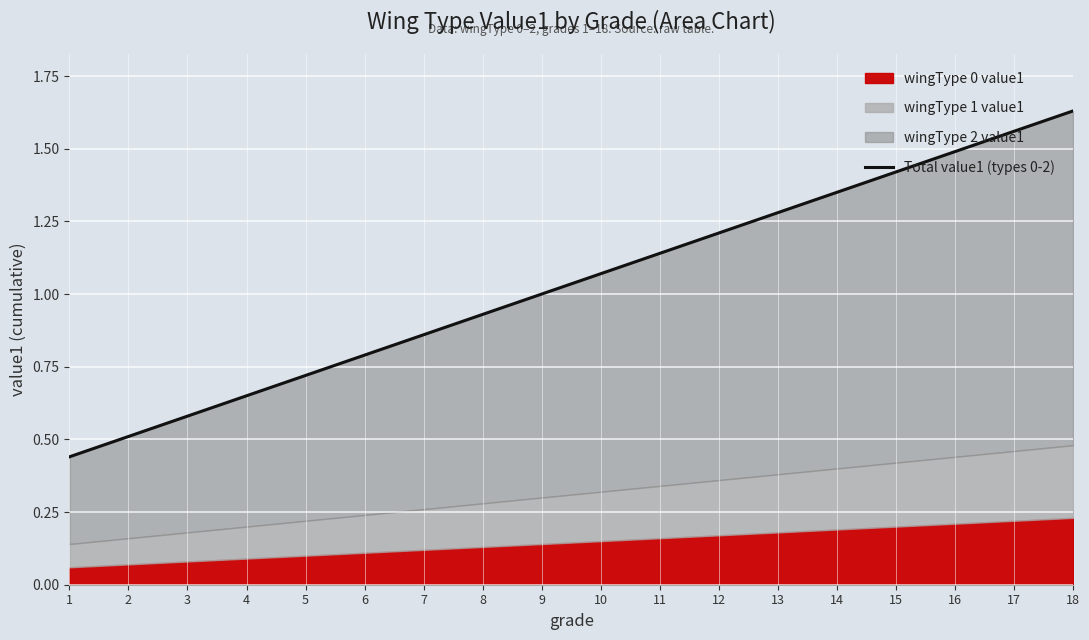

How many data points does each series have?

18